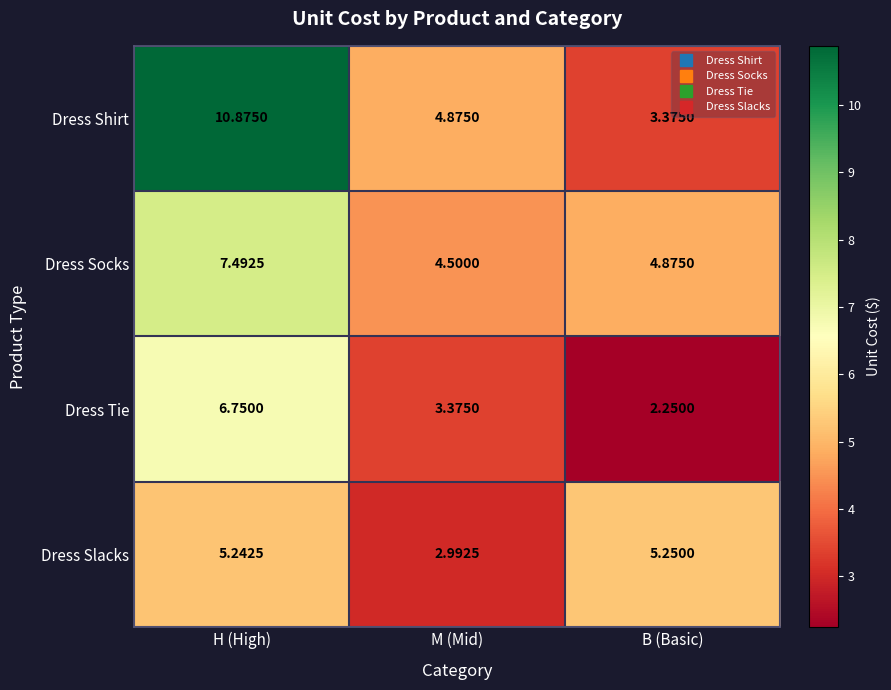

List the labels in order of Dress Tie value, largest first.

H (High), M (Mid), B (Basic)